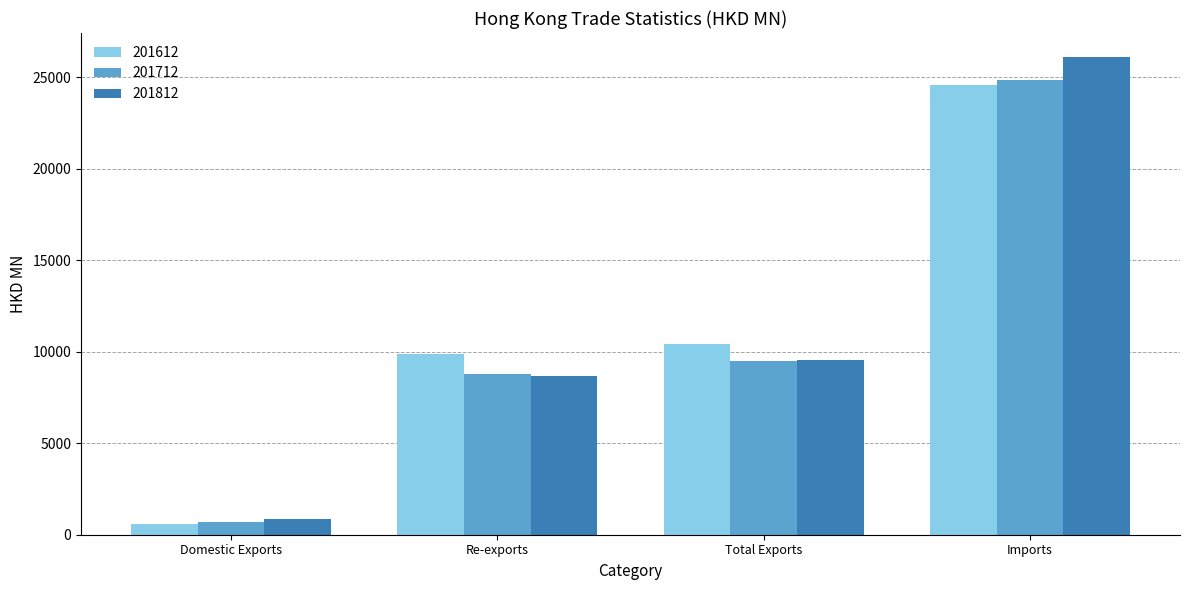

What is the value of the 201612 bar at the 2nd from the left?

9882.9